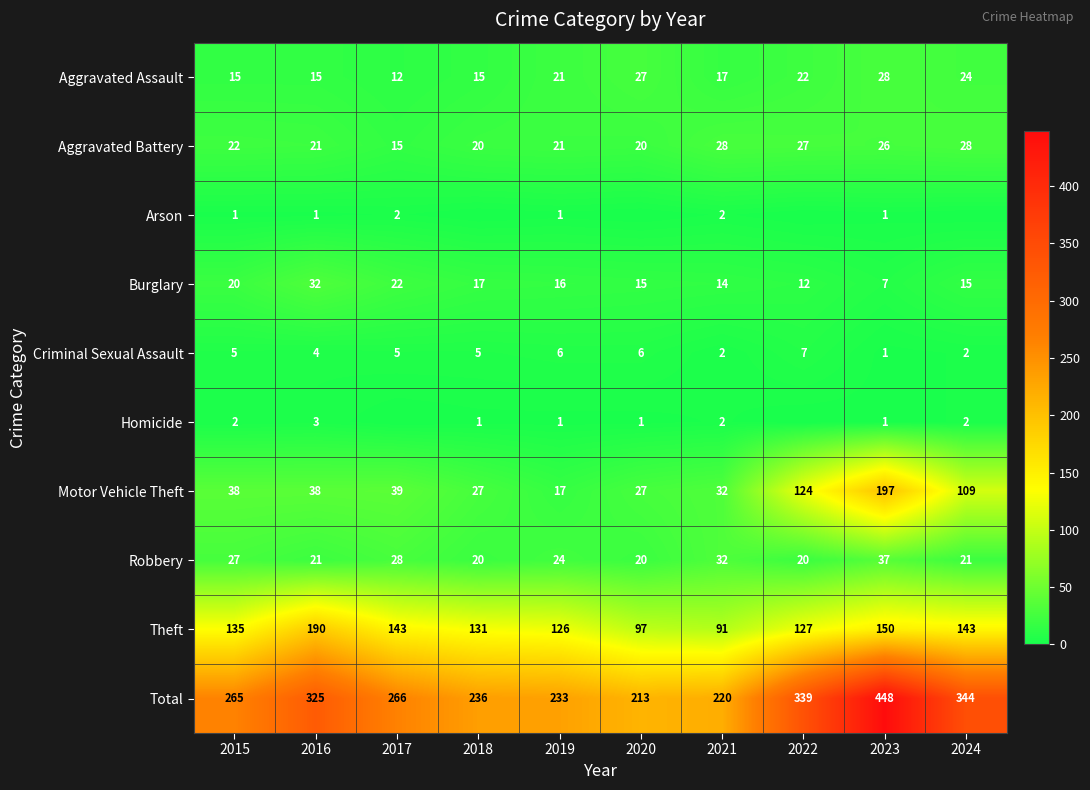

The Burglary series shows 11 at 2019. True or false?

False